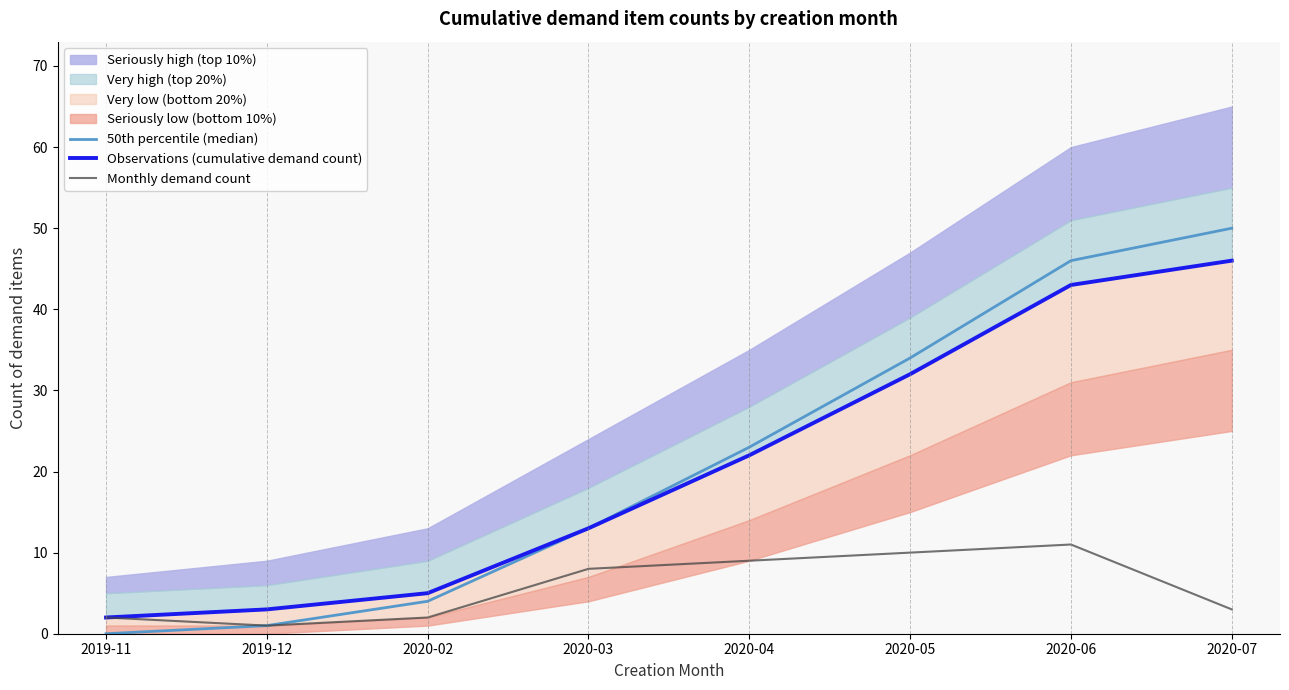

At how many categories does at least one series exceed 30?

3